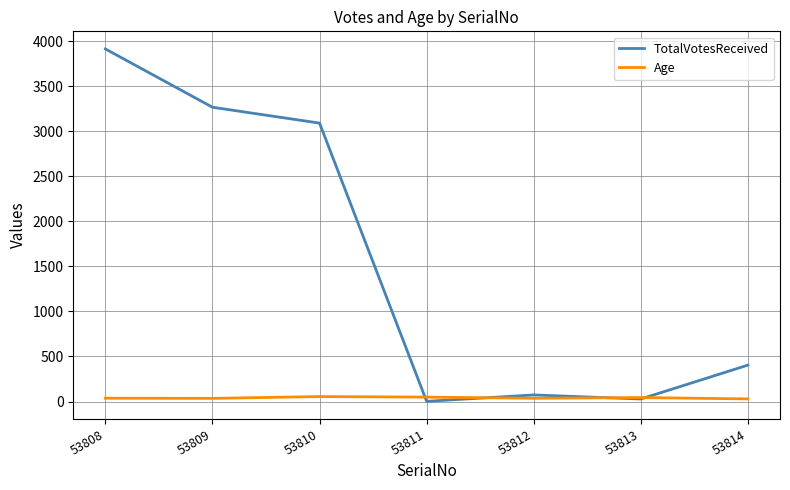

Is the value of Age at 53810 greater than the value of TotalVotesReceived at 53814?

No